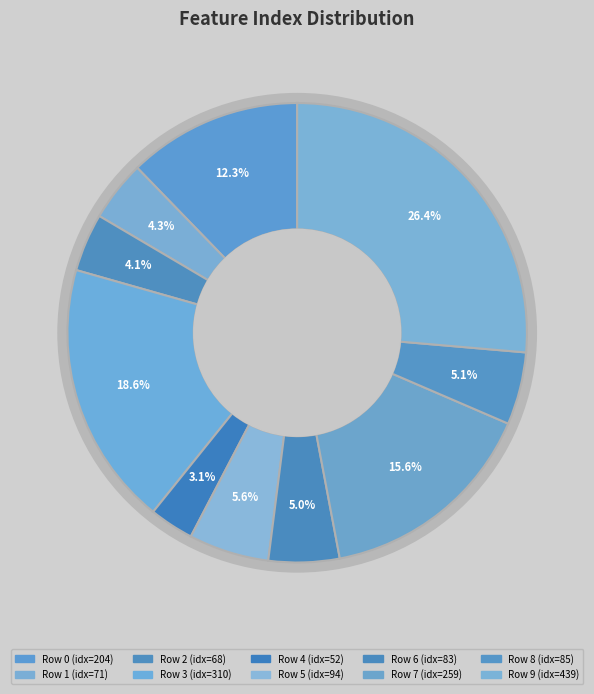

To the nearest percent, what is the difference between the largest and smallest slice percentages?

23%